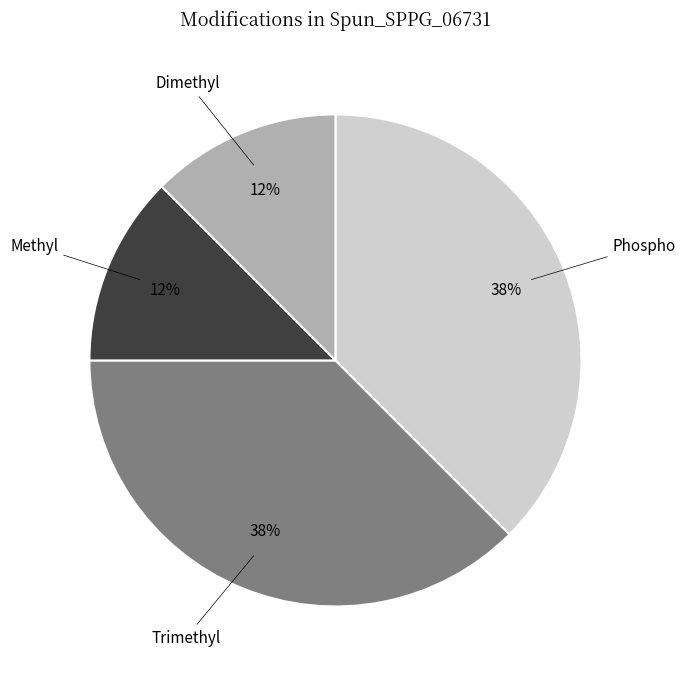

To the nearest percent, what is the average slice percentage?

25%